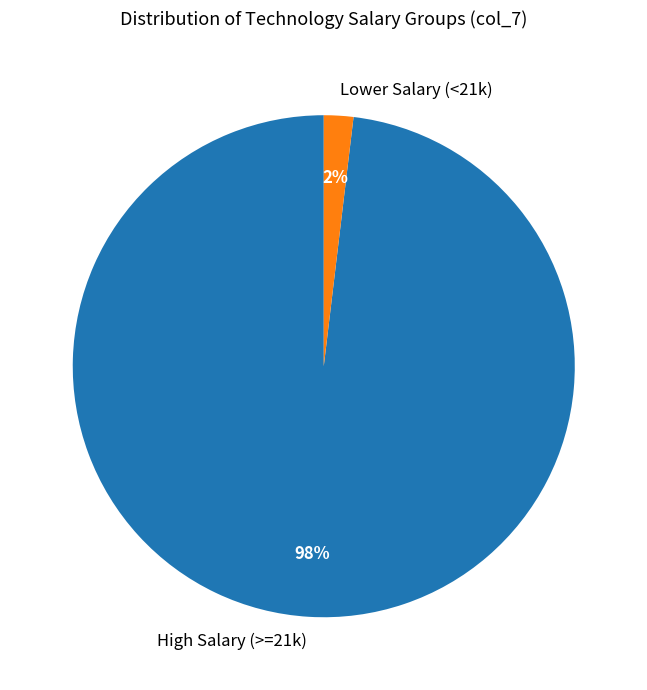

To the nearest percent, what is the average slice percentage?

50%